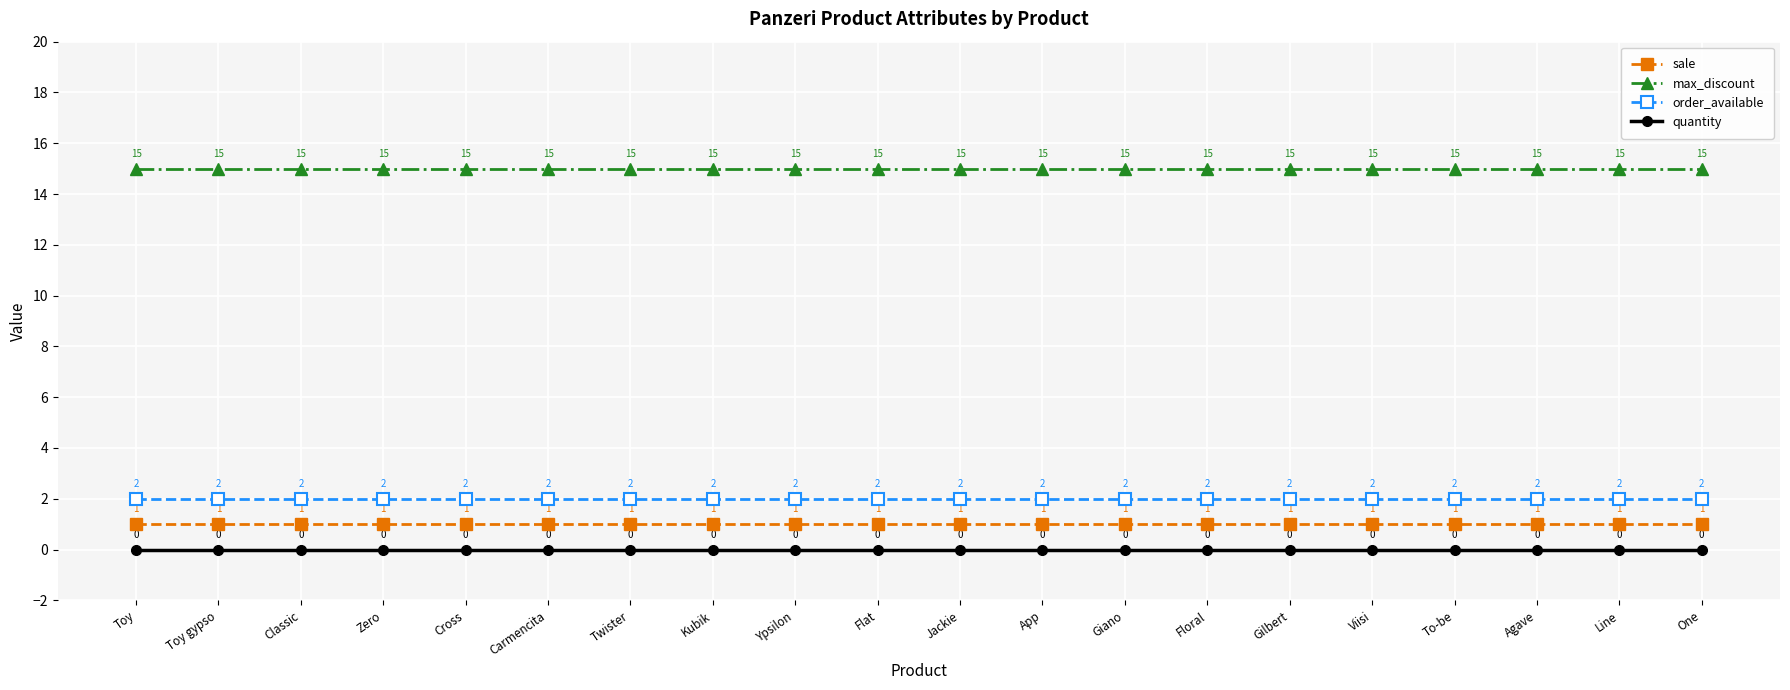

What is the greatest value displayed?

15